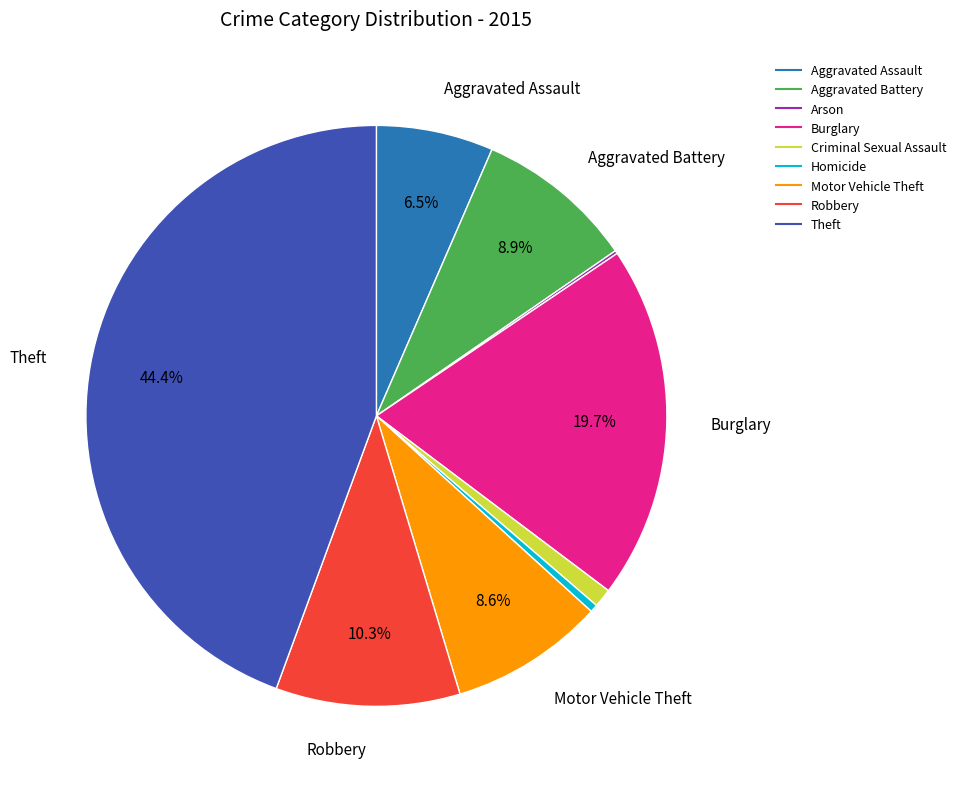

Does any single category account for the majority?

No